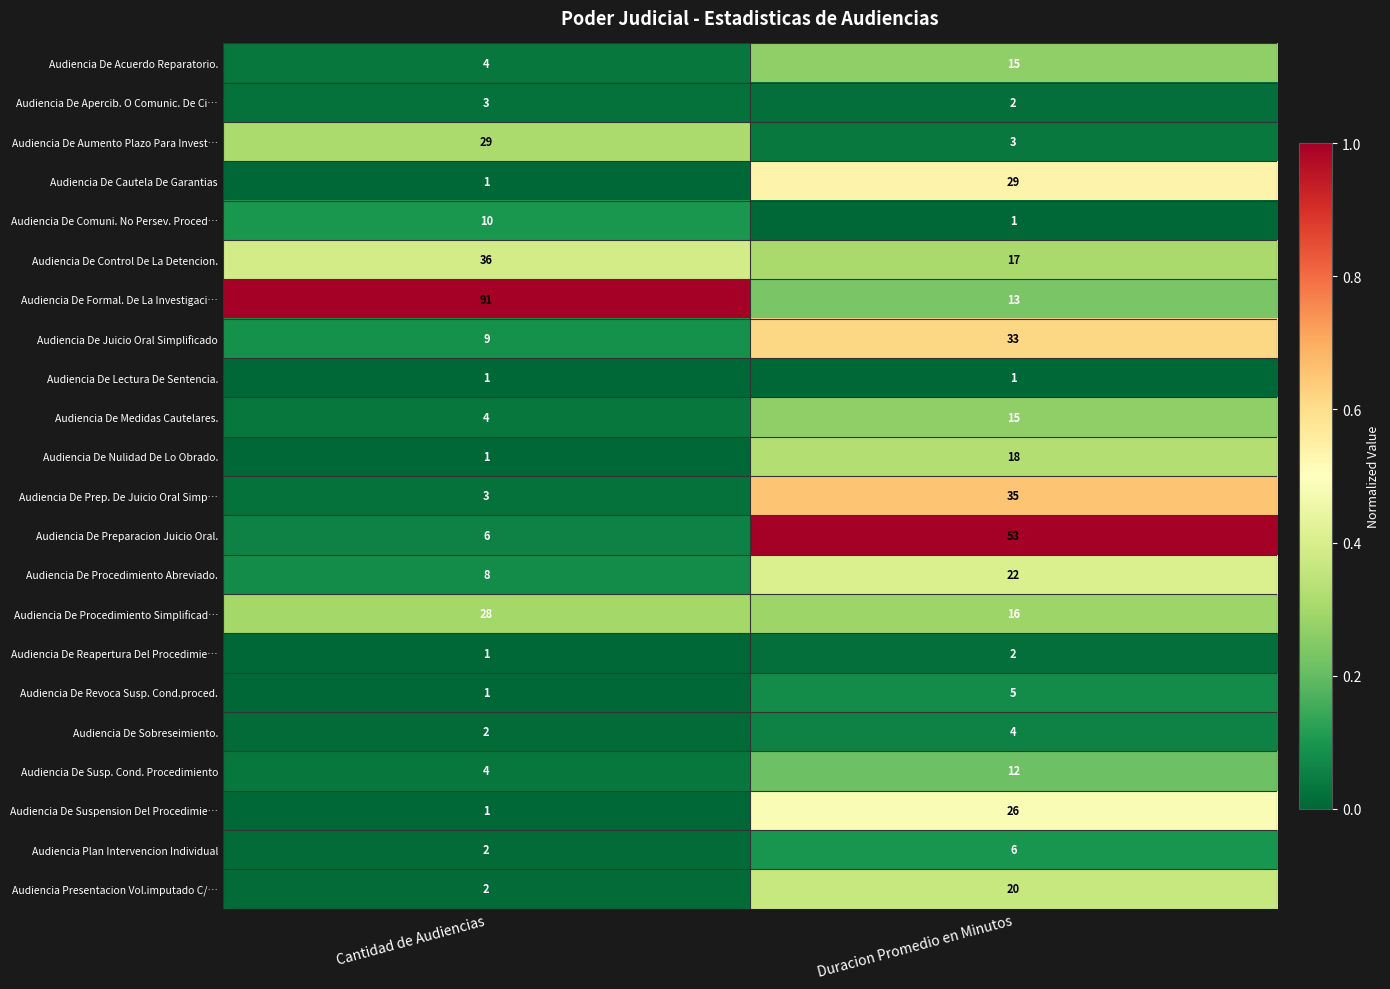

Count the number of data series in this chart.

22